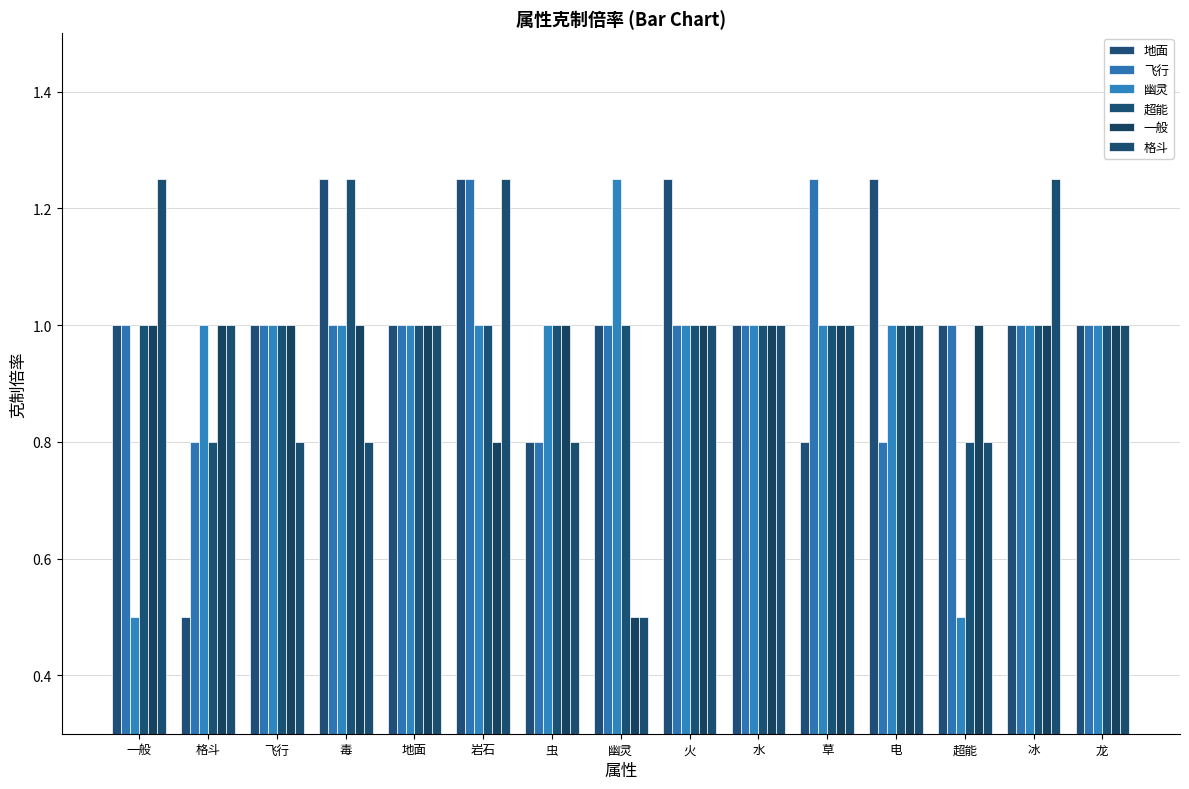

At 飞行, list the series in order from largest to smallest.

地面, 飞行, 幽灵, 超能, 一般, 格斗